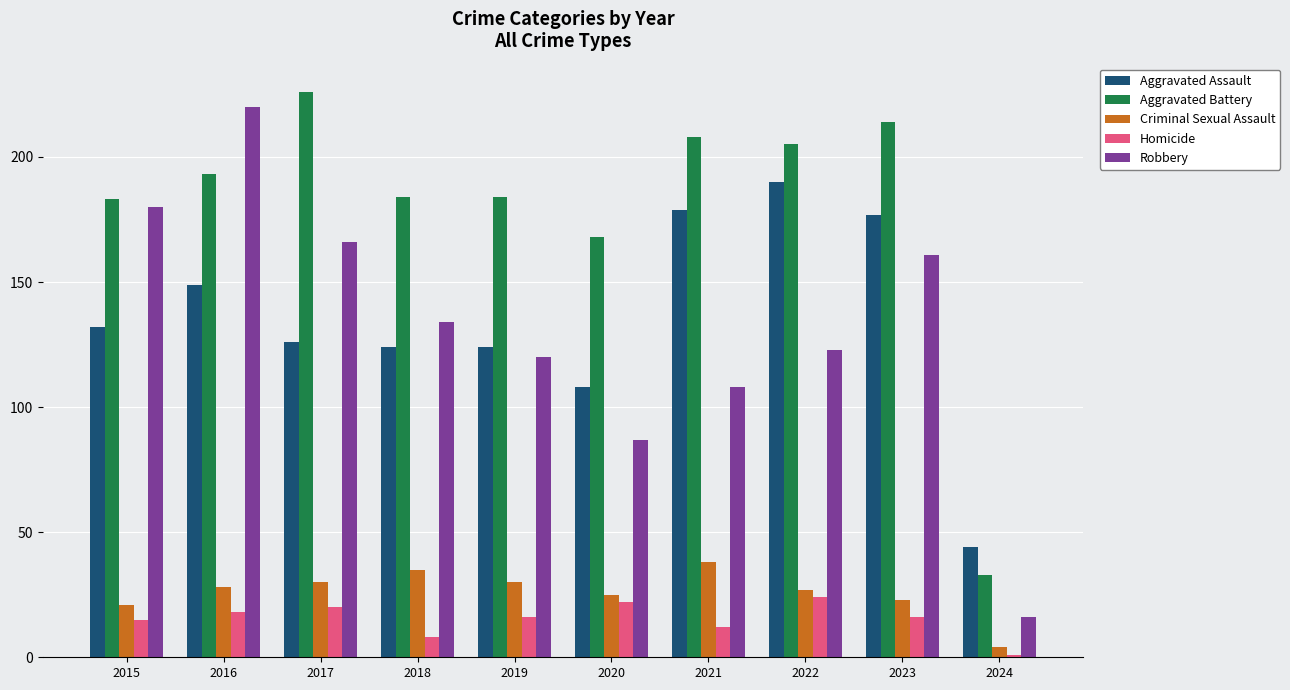

At 2015, list the series in order from largest to smallest.

Aggravated Battery, Robbery, Aggravated Assault, Criminal Sexual Assault, Homicide